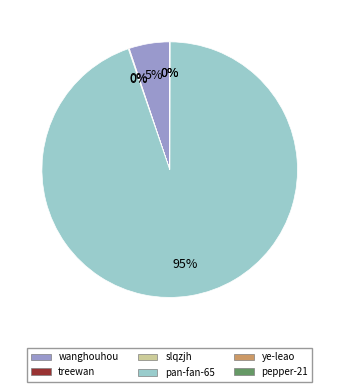

True or false: wanghouhou accounts for 5% of the total.

True